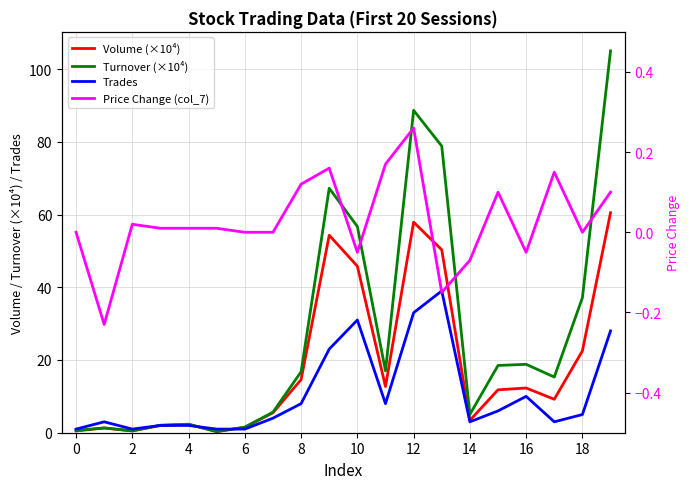

How many interior local valleys does the Volume (×10⁴) series have?

5